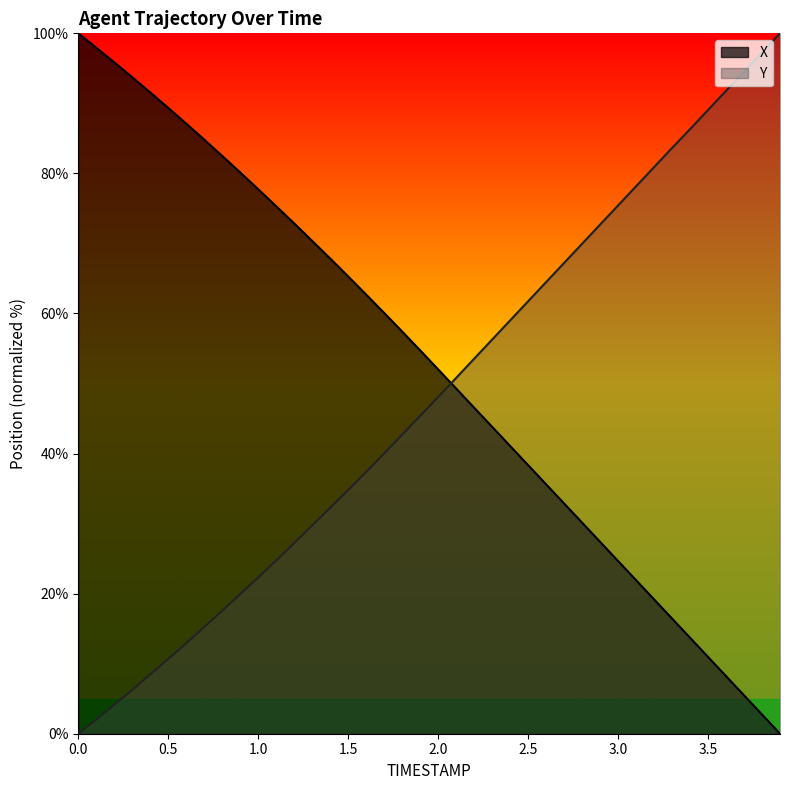

What are all the series names shown in the legend?

X, Y